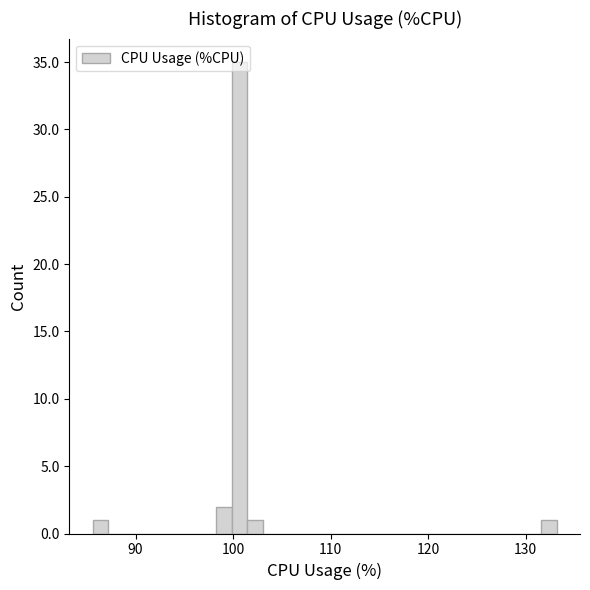

Read against the x-axis, roughly where is the centre of the tallest bar?

101